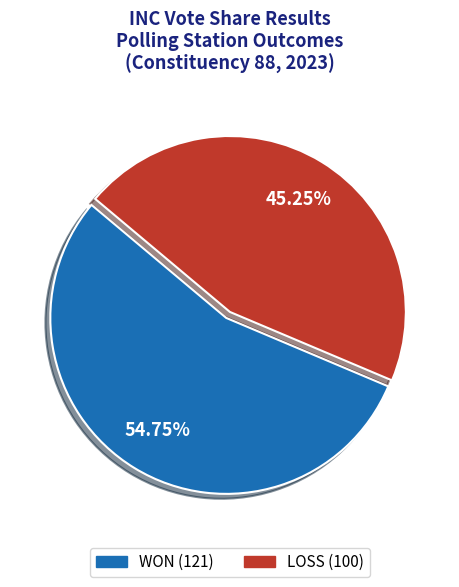

The WON slice represents 55% of the pie. True or false?

True